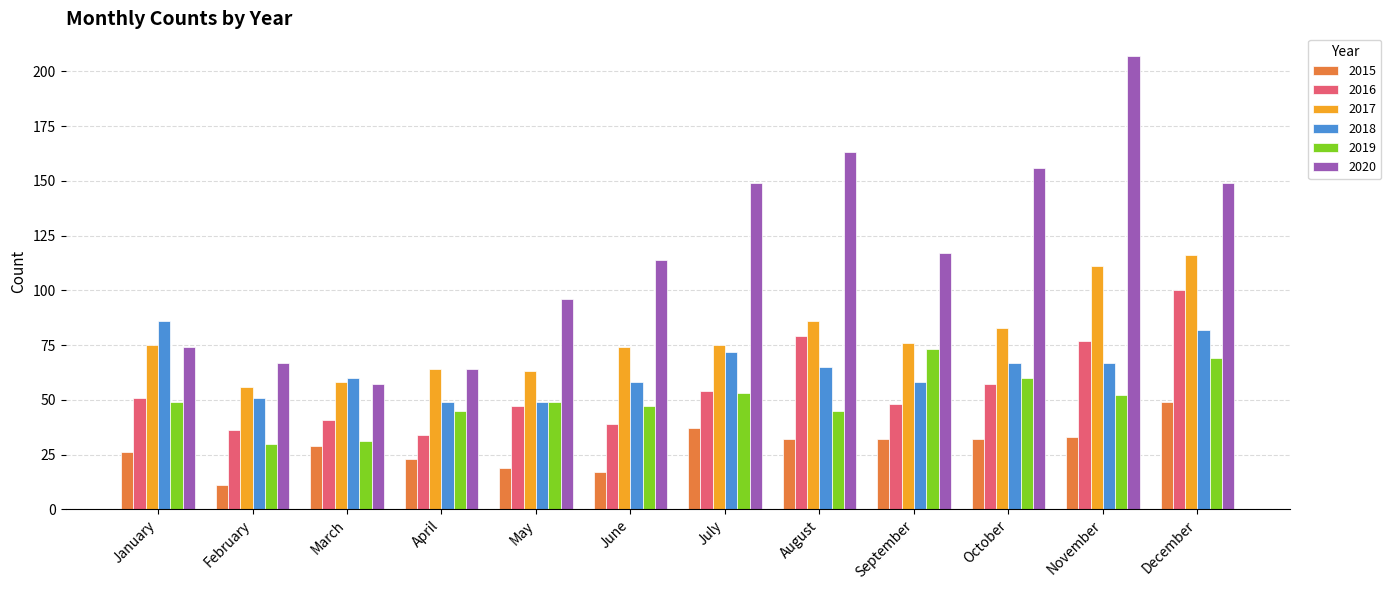

Which category has the lowest value in the 2016 series?

April